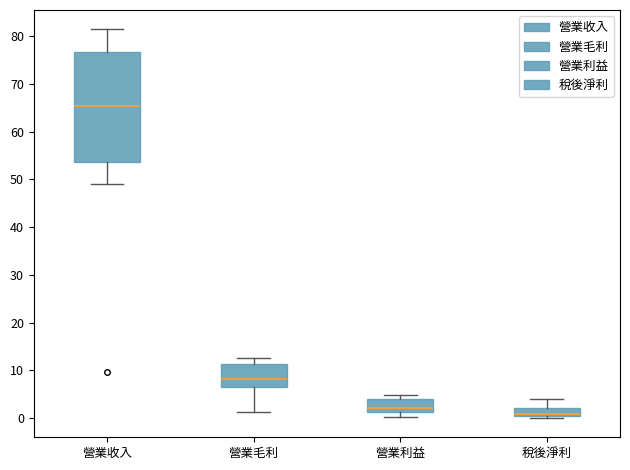

Which box has the highest median line?

營業收入